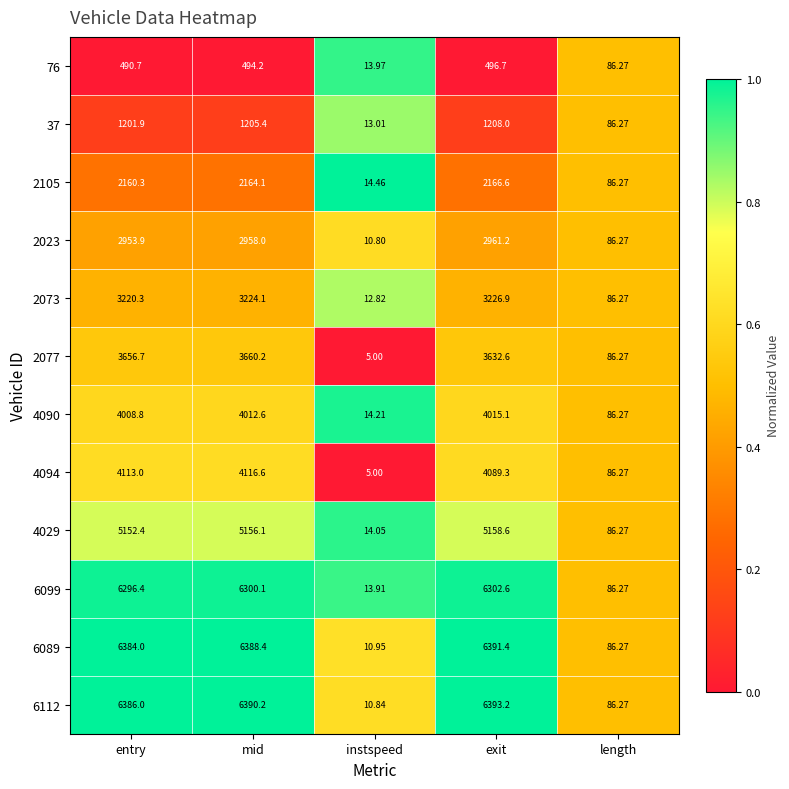

What is the total value across all series at exit?

46042.2